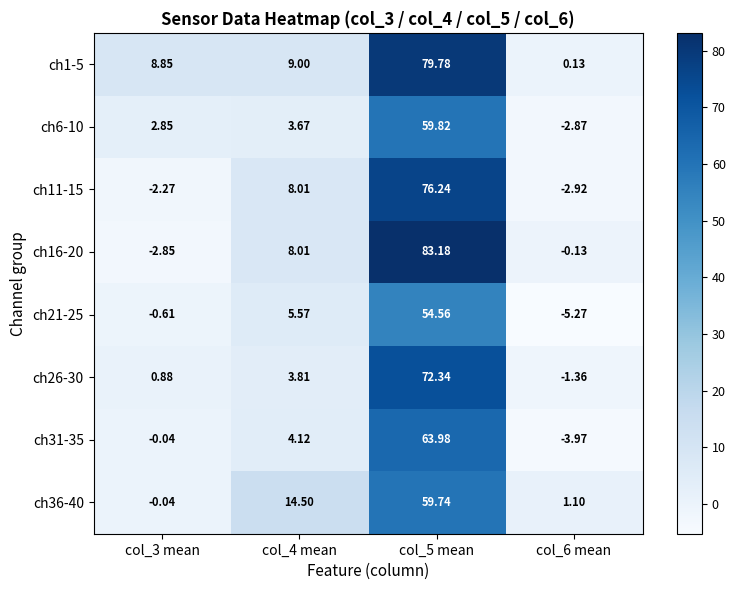

Is the value of ch6-10 at col_3 mean greater than the value of ch26-30 at col_5 mean?

No